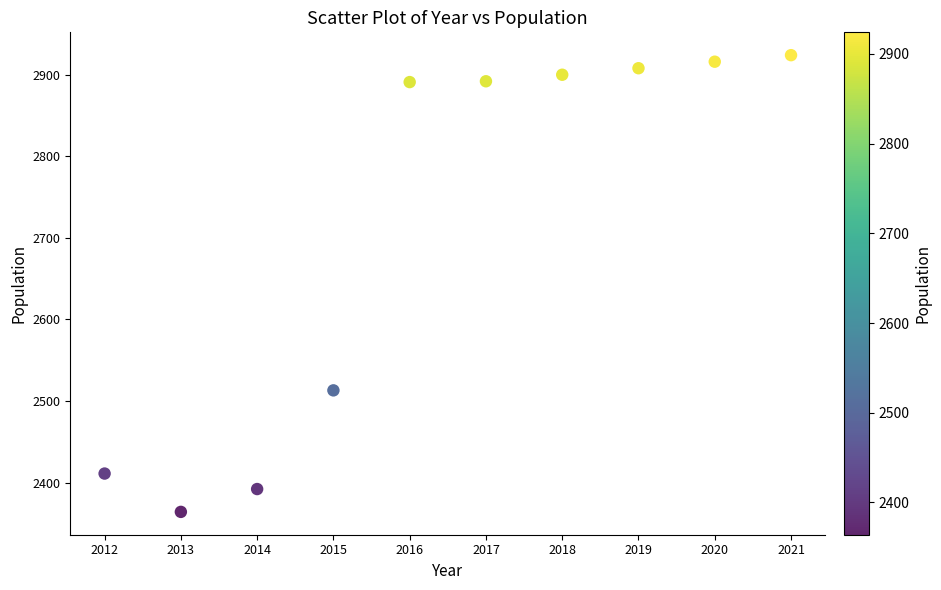

What is the range of X values (max minus min)?

9